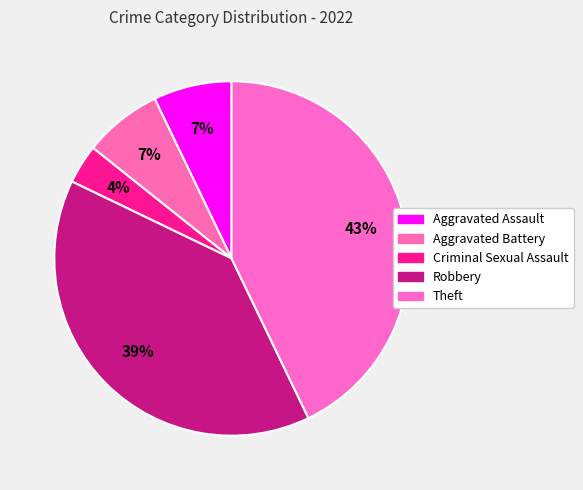

How many segments does this pie chart have?

5